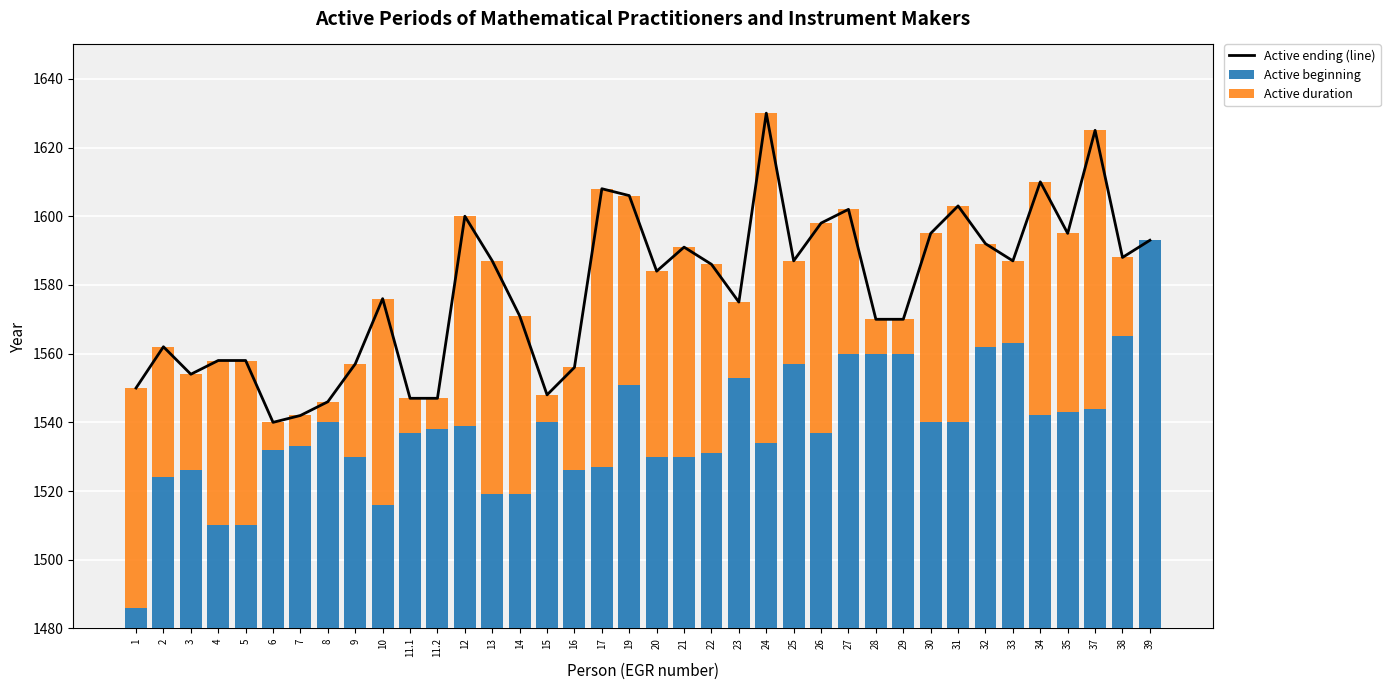

Reading left to right, transcribe all the data shown in this chart.

Active ending (line): 1=1550	2=1562	3=1554	4=1558	5=1558	6=1540	7=1542	8=1546	9=1557	10=1576	11.1=1547	11.2=1547	12=1600	13=1587	14=1571	15=1548	16=1556	17=1608	19=1606	20=1584	21=1591	22=1586	23=1575	24=1630	25=1587	26=1598	27=1602	28=1570	29=1570	30=1595	31=1603	32=1592	33=1587	34=1610	35=1595	37=1625	38=1588	39=1593
Active beginning: 1=1486	2=1524	3=1526	4=1510	5=1510	6=1532	7=1533	8=1540	9=1530	10=1516	11.1=1537	11.2=1538	12=1539	13=1519	14=1519	15=1540	16=1526	17=1527	19=1551	20=1530	21=1530	22=1531	23=1553	24=1534	25=1557	26=1537	27=1560	28=1560	29=1560	30=1540	31=1540	32=1562	33=1563	34=1542	35=1543	37=1544	38=1565	39=1593
Active duration: 1=64	2=38	3=28	4=48	5=48	6=8	7=9	8=6	9=27	10=60	11.1=10	11.2=9	12=61	13=68	14=52	15=8	16=30	17=81	19=55	20=54	21=61	22=55	23=22	24=96	25=30	26=61	27=42	28=10	29=10	30=55	31=63	32=30	33=24	34=68	35=52	37=81	38=23	39=0